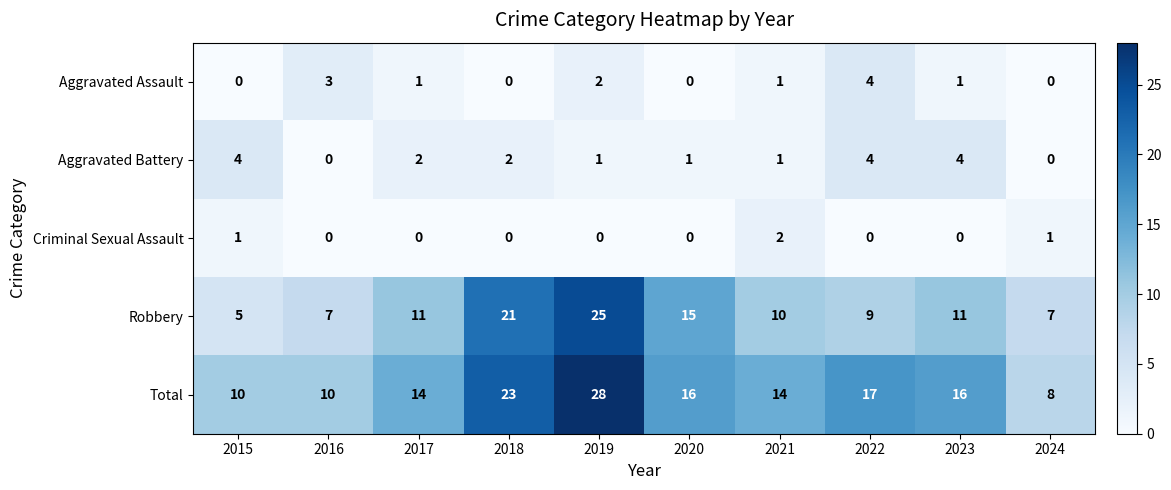

What is the sum of all Robbery values?

121